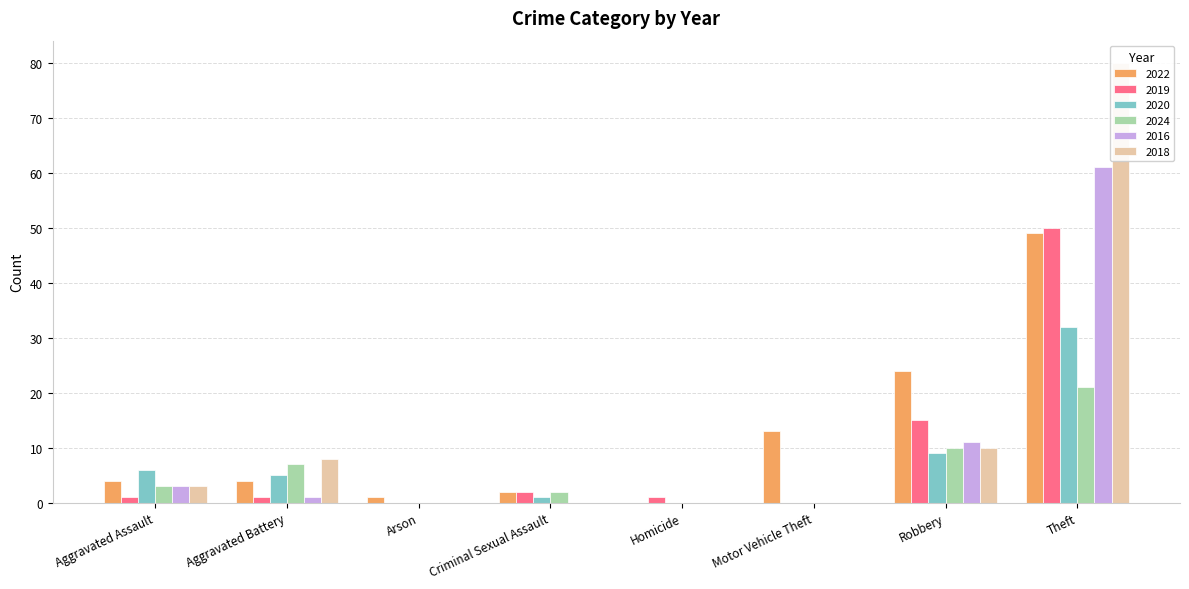

At which label does 2020 first exceed 5?

Aggravated Assault